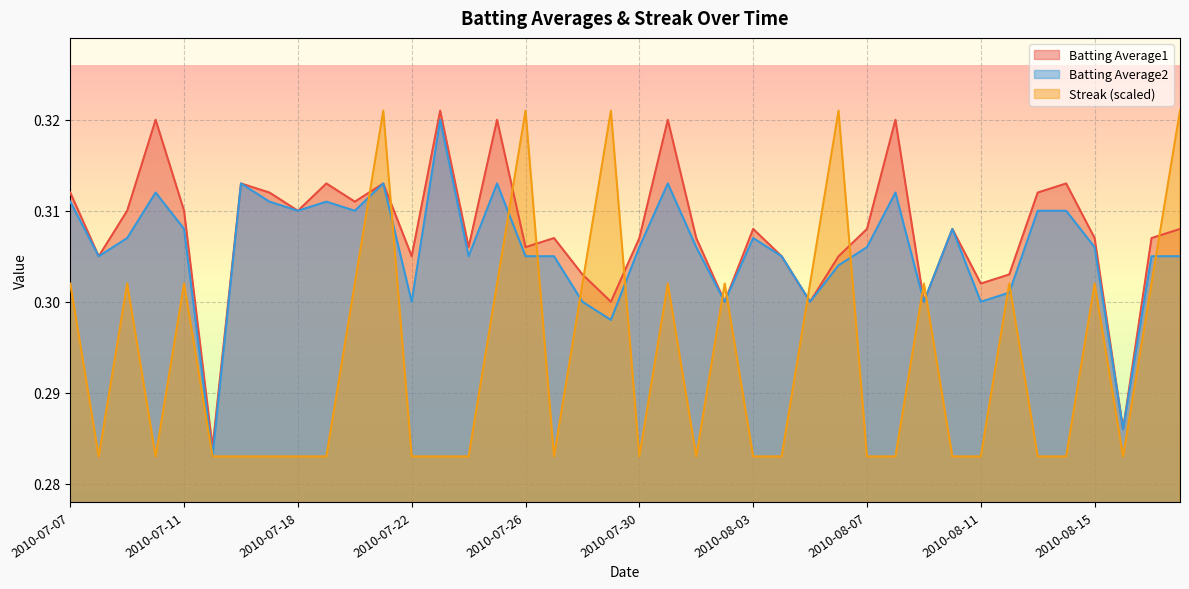

What position from the left is 2010-08-03?

25